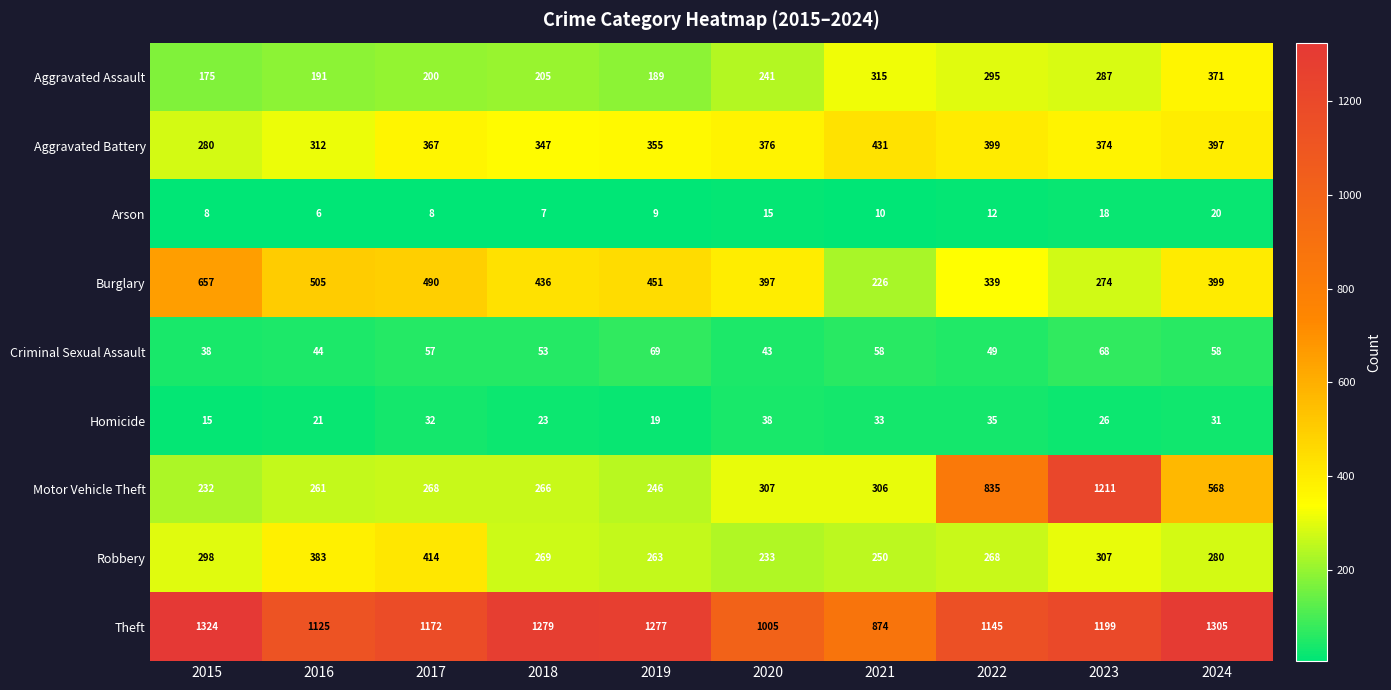

What is the greatest value displayed?

1324